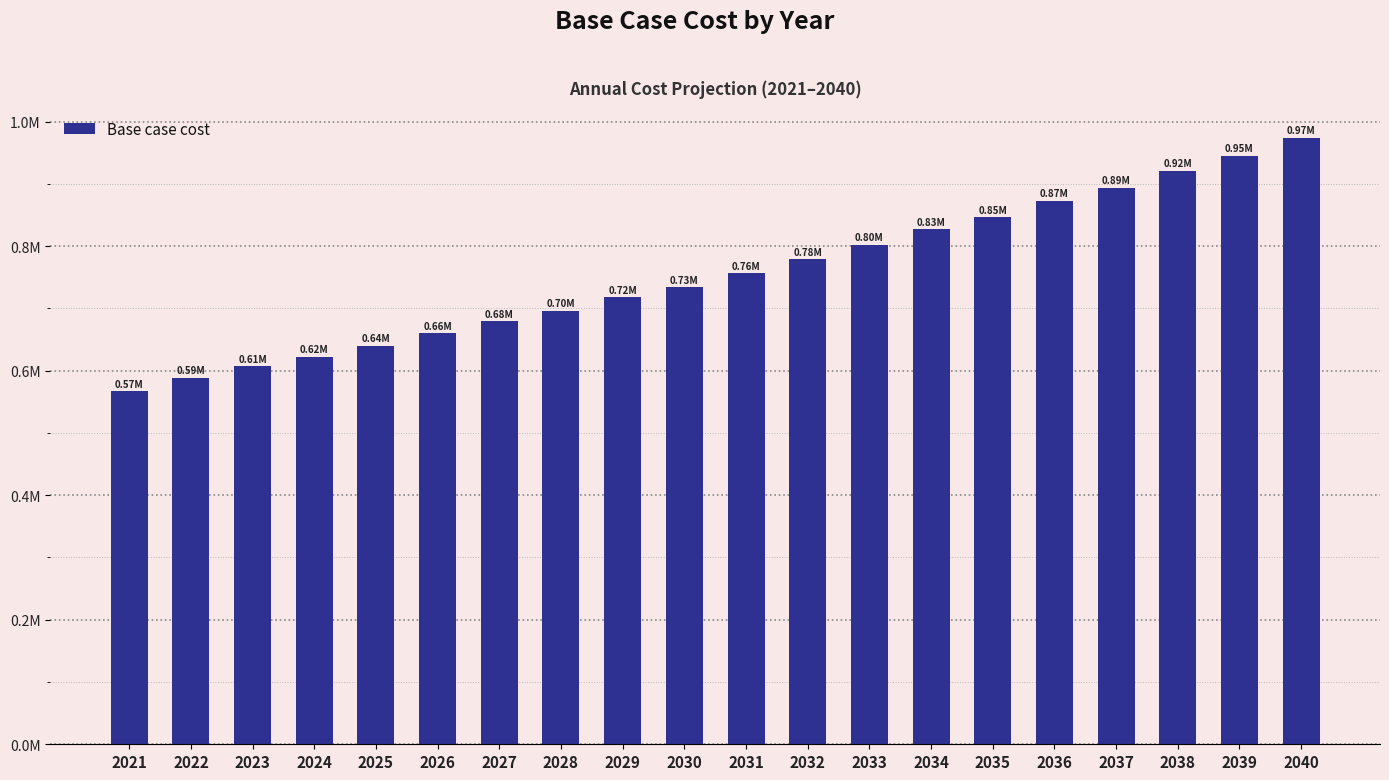

What is the difference between the values at 2023 and 2028?

89121.9